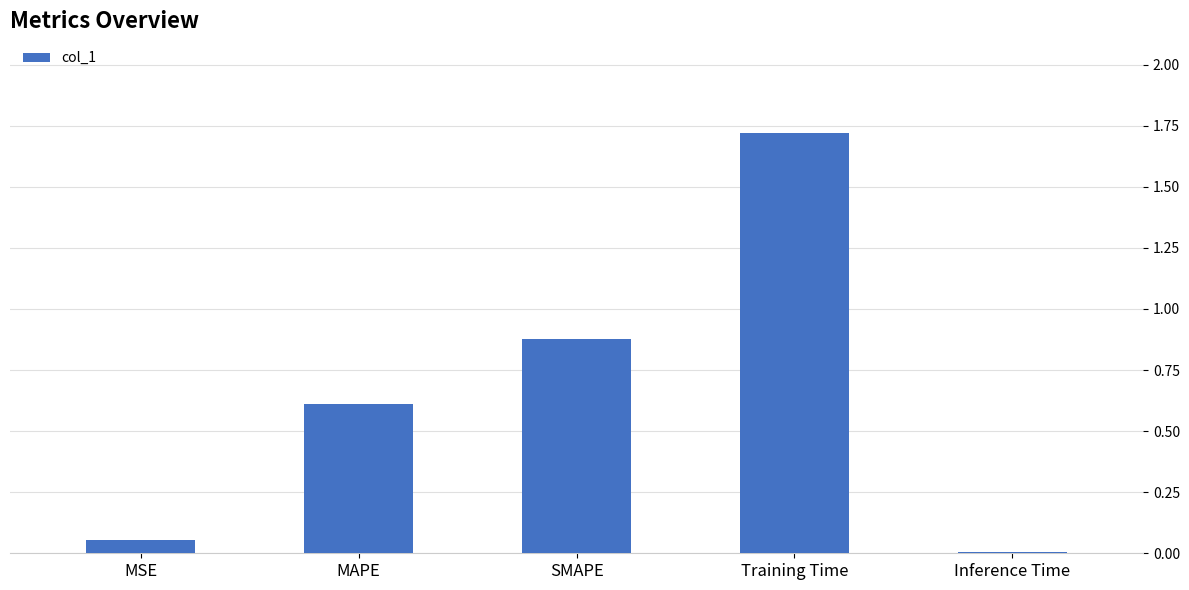

Where is the data nearest to the value 0?

Inference Time